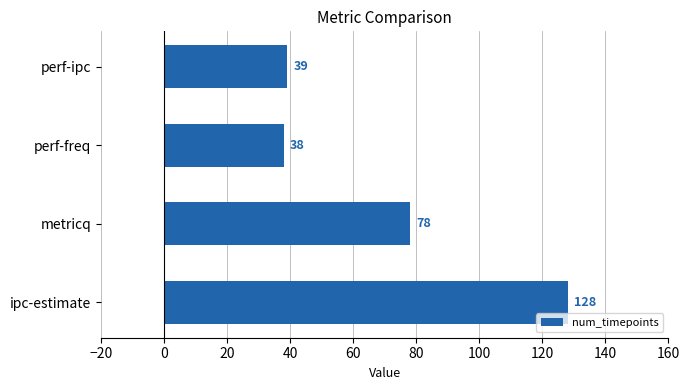

Reading bottom to top, extract all data points from this chart.

ipc-estimate=128	metricq=78	perf-freq=38	perf-ipc=39